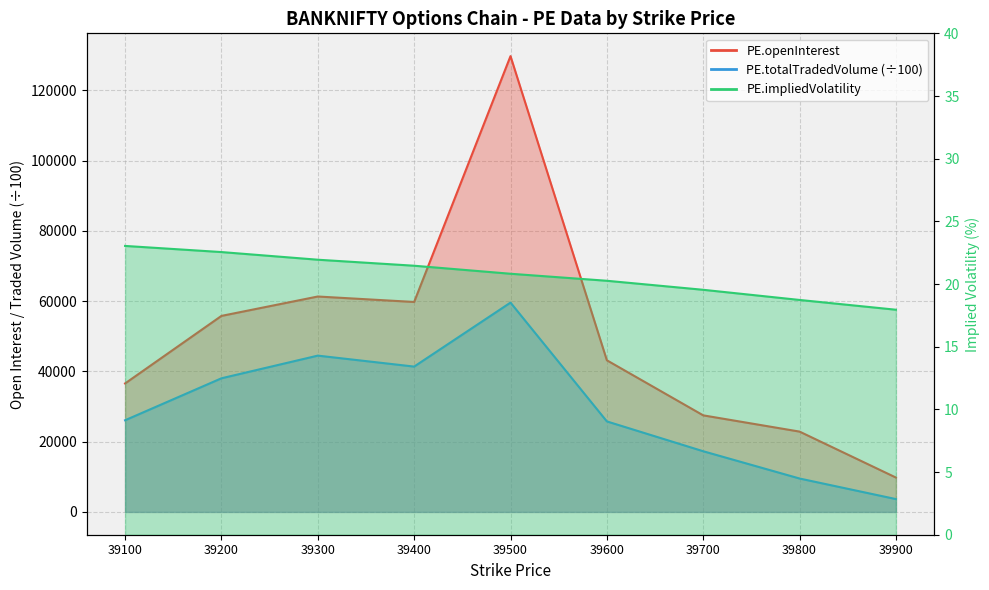

Which label corresponds to the largest value in the chart?

39500